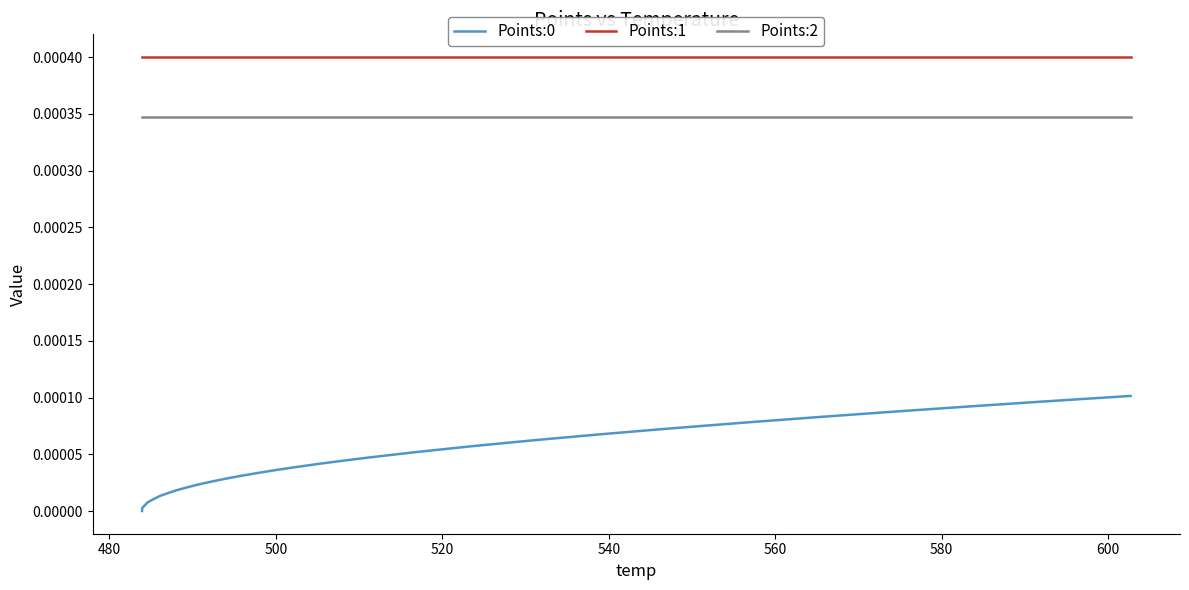

Which series has the largest total across all categories?

Points:1